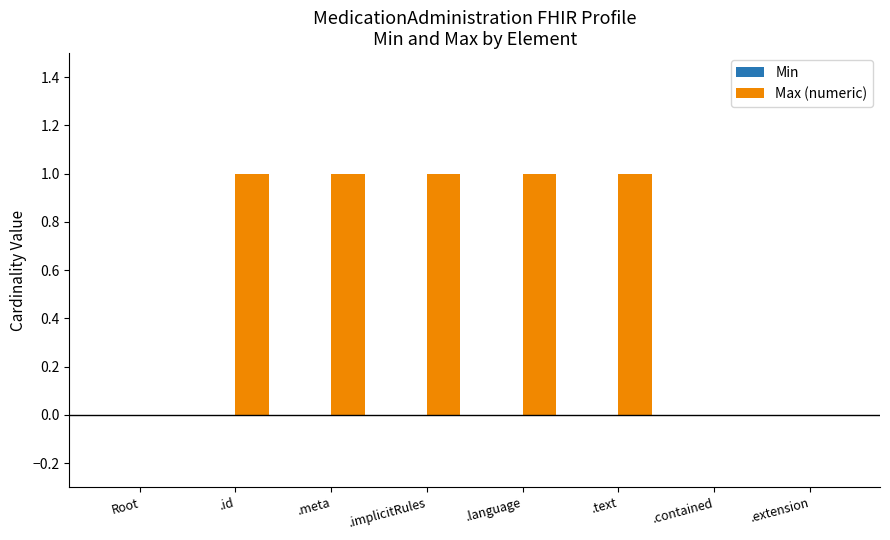

The value at .contained is -1. True or false?

False